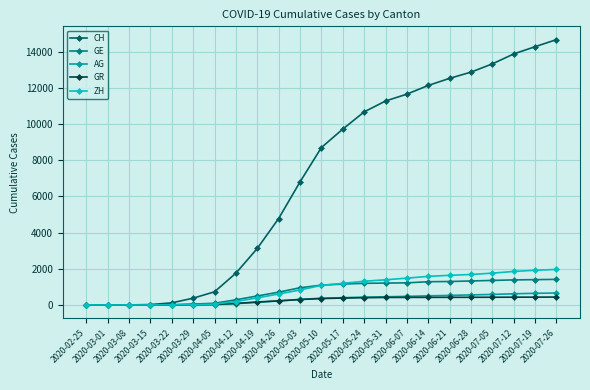

What is the greatest value displayed?

14665